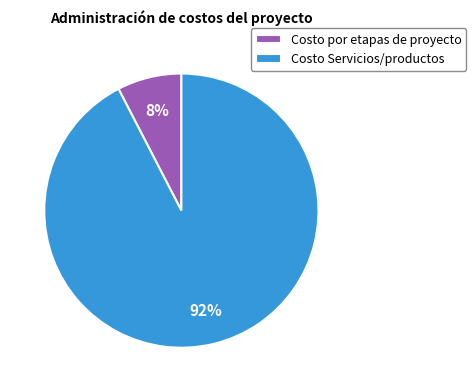

To the nearest percent, what percentage of the pie is Costo por etapas de proyecto?

8%